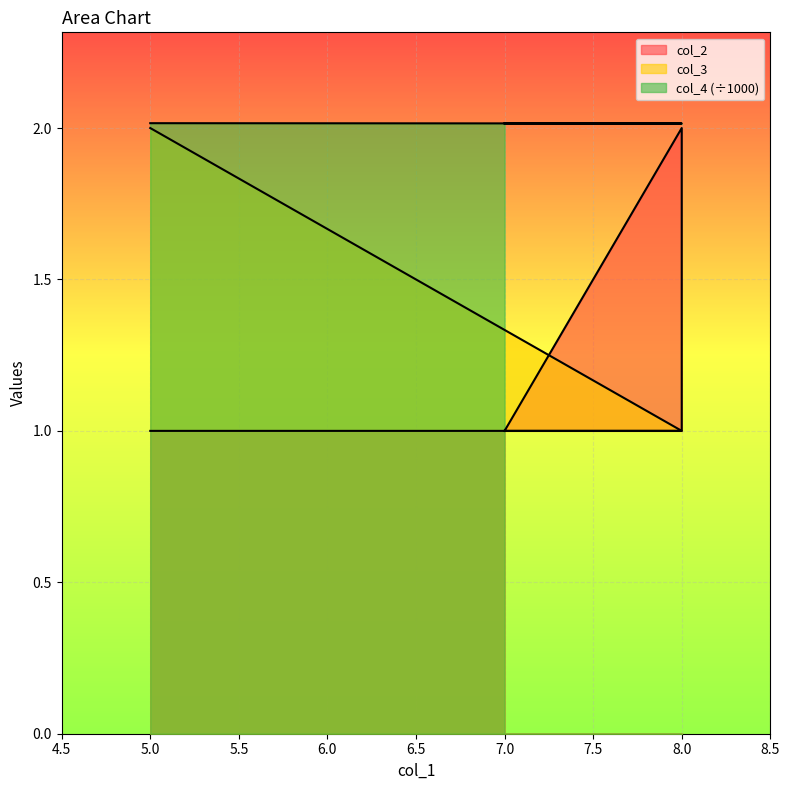

Where is the first local maximum for col_2?

8